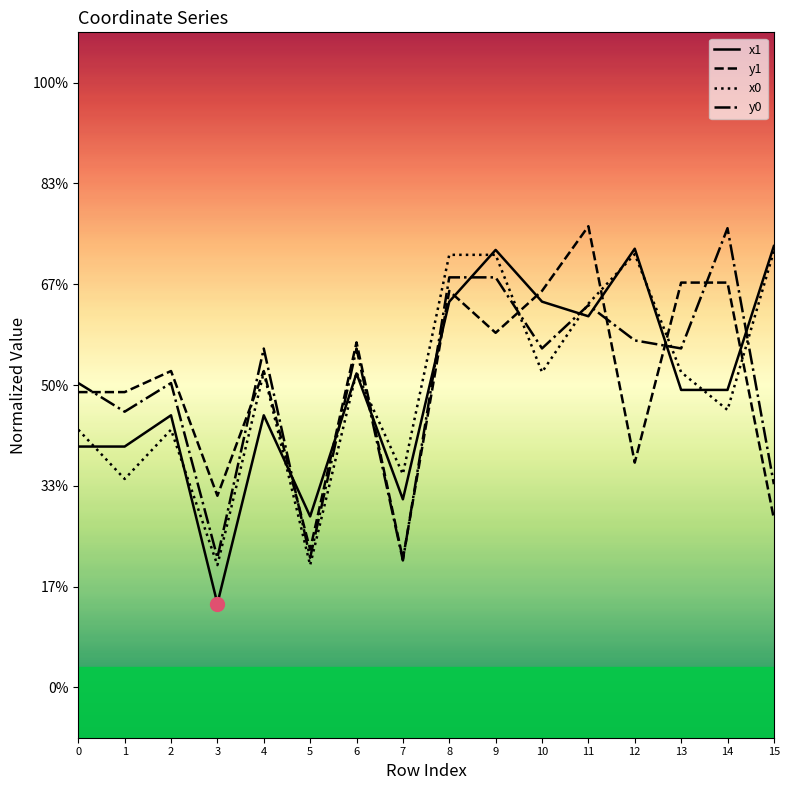

What is the spread (max minus min) of values at 3?

1.1